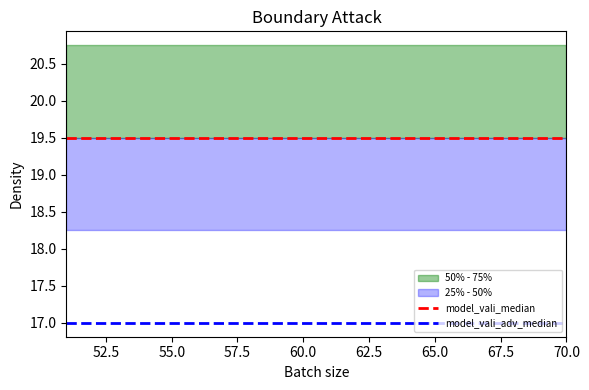

True or false: model_vali_adv_median has more than 1 points higher than both neighbors.

False